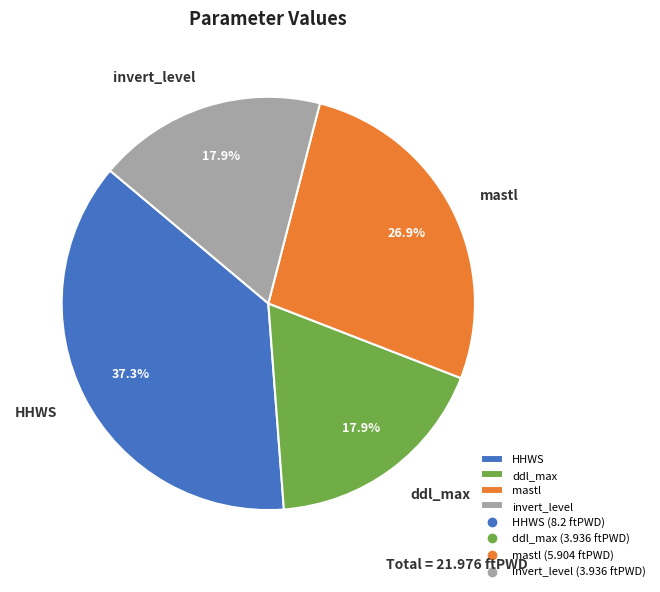

What portion of the pie excludes ddl_max?

82.1%